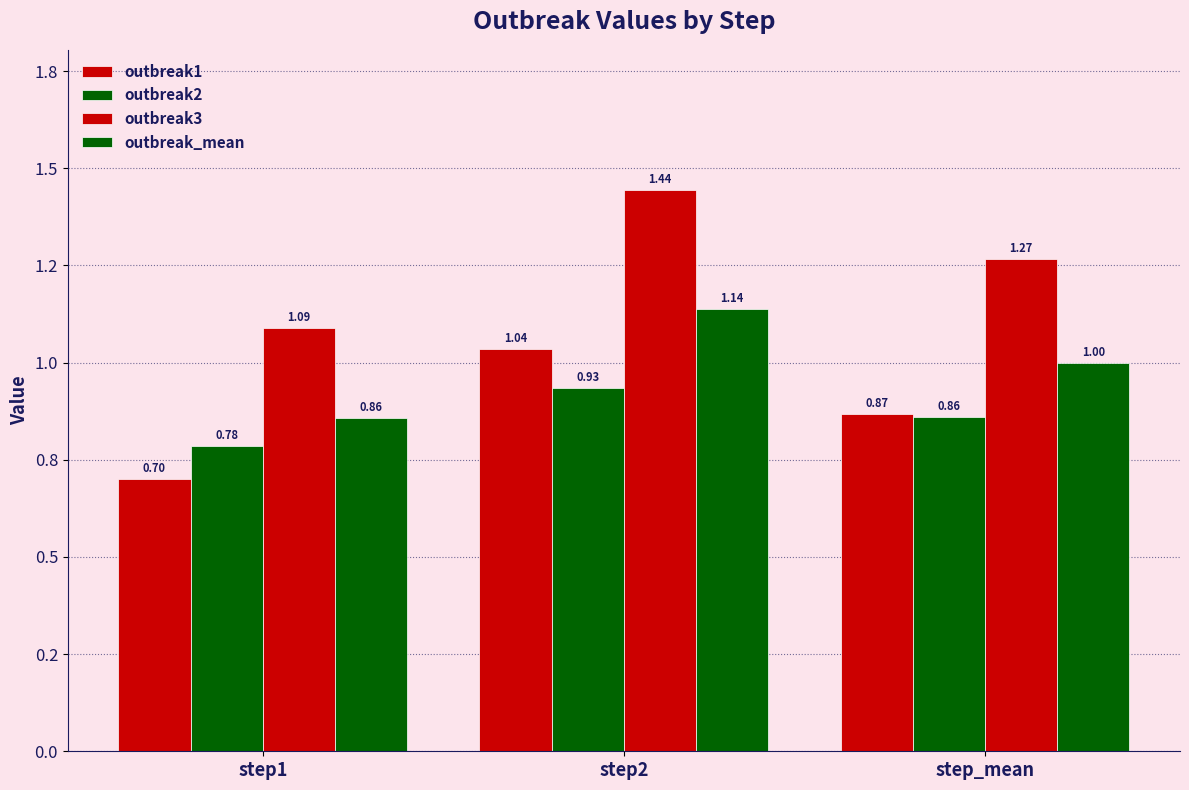

Does the chart contain stacked bars?

No